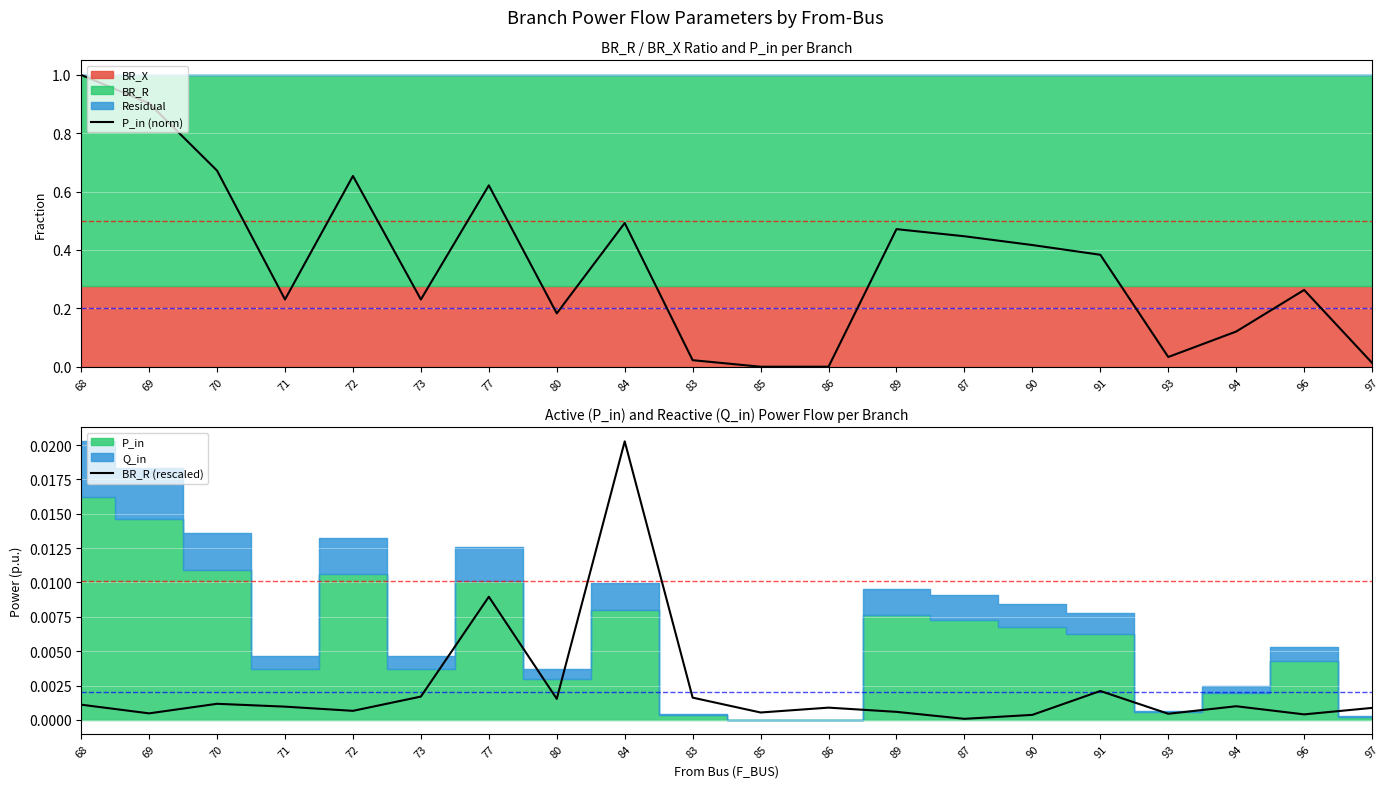

True or false: P_in (norm) has more than 2 interior local peaks.

True